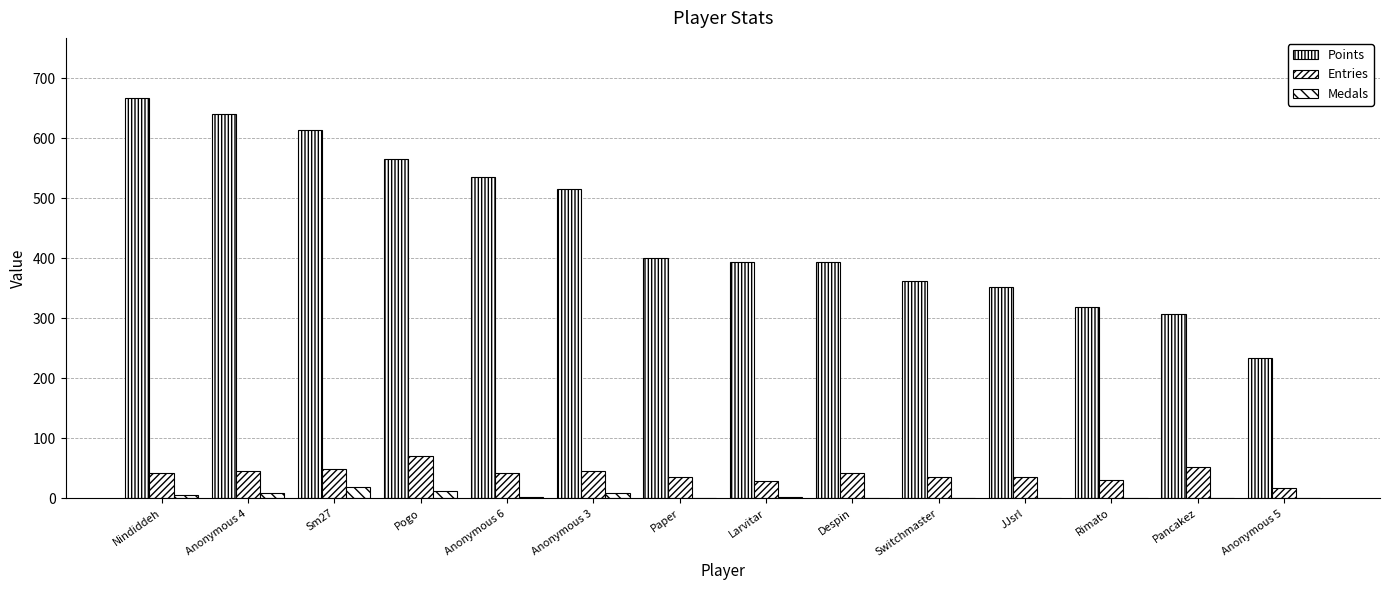

Count the number of categories in the chart.

14